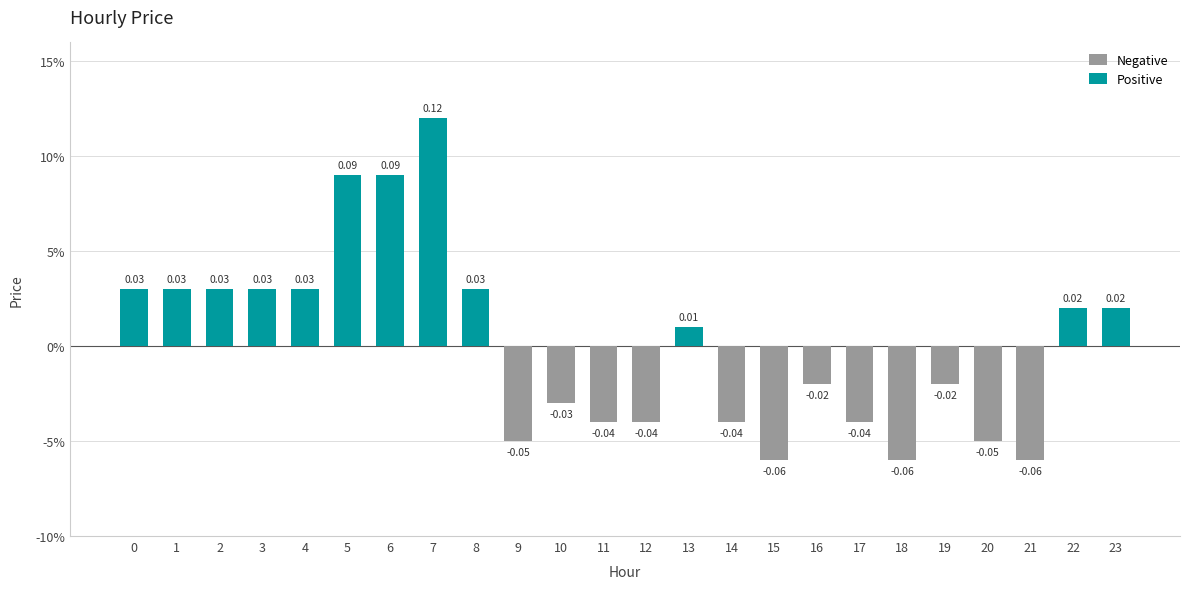

Between 15 and 6, which is larger?

6